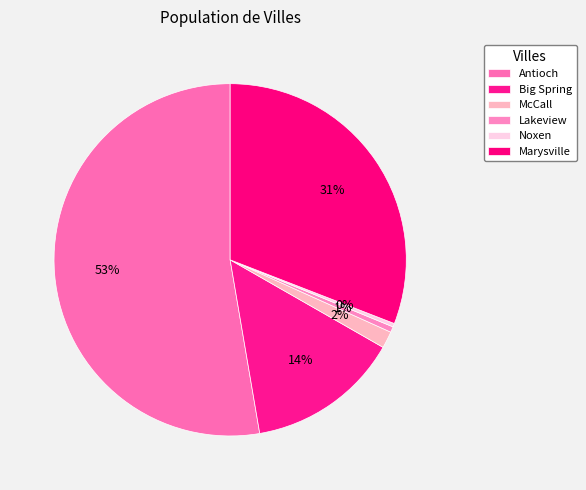

What percentage is NOT represented by Lakeview?

99.5%